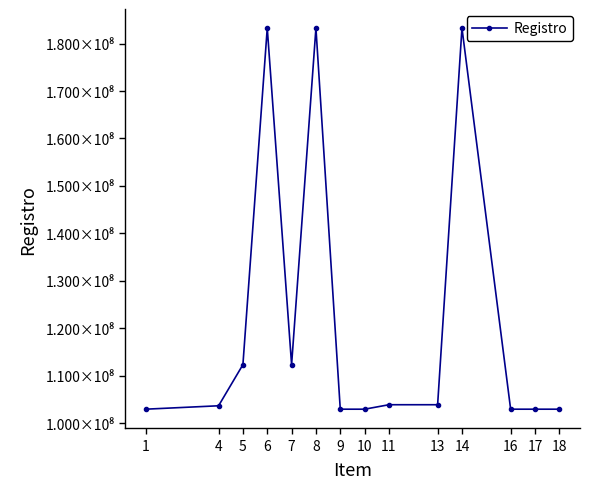

What is the ratio of the value at 7 to the value at 8?

0.6